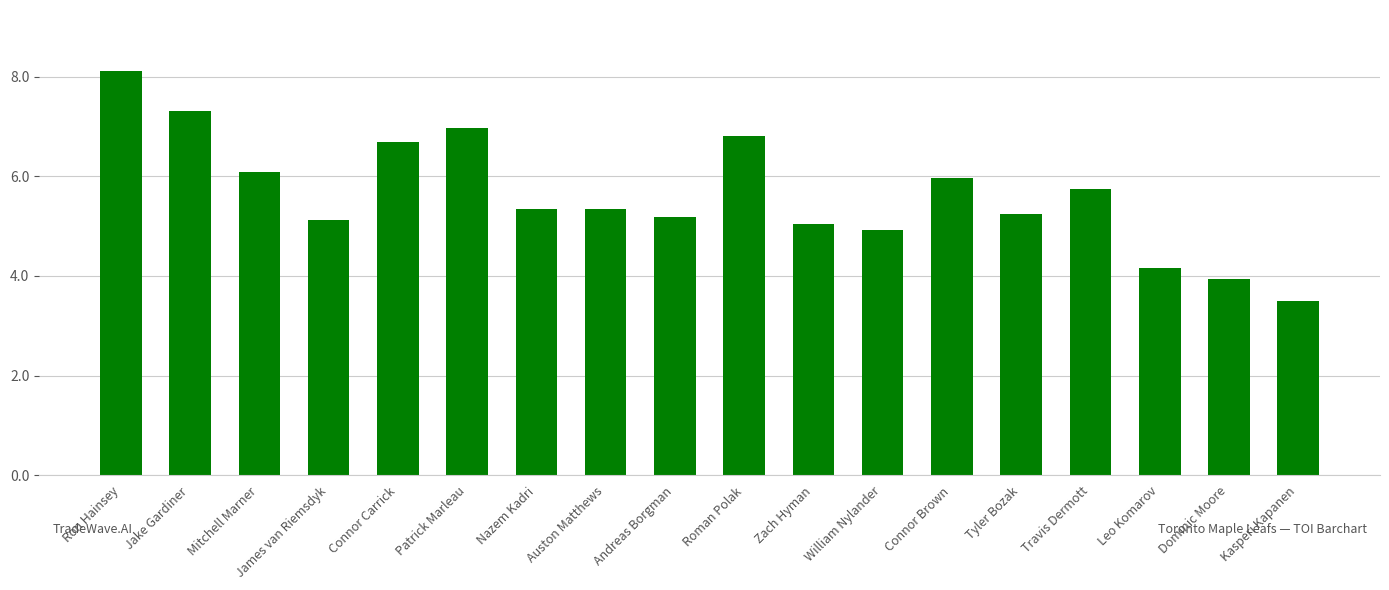

What is the value of the 17th bar from the left?

3.9